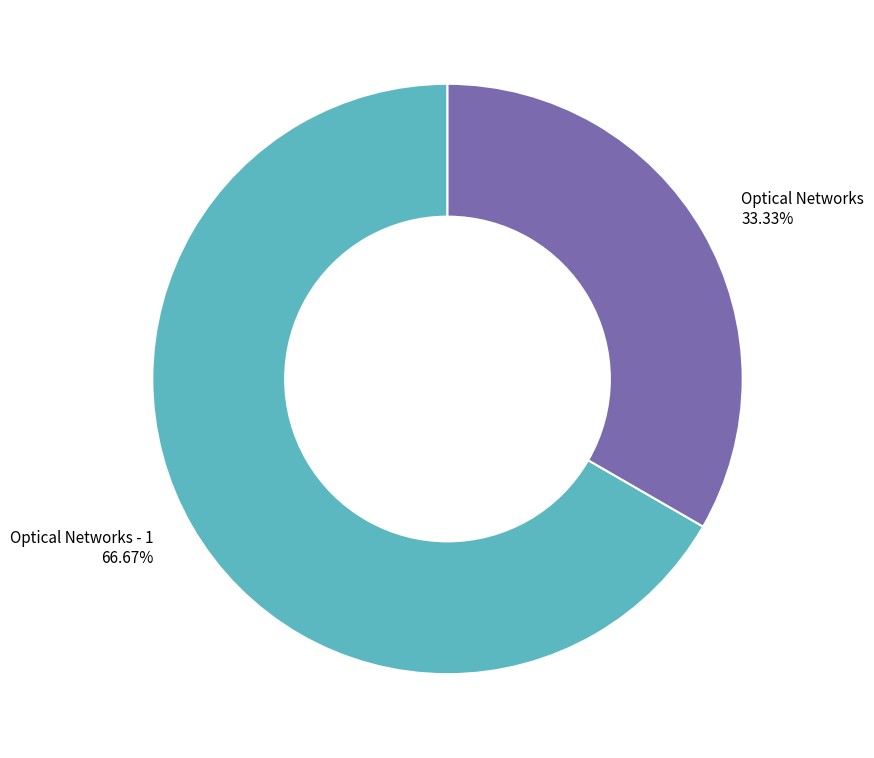

What is the smallest slice in the pie chart?

Optical Networks